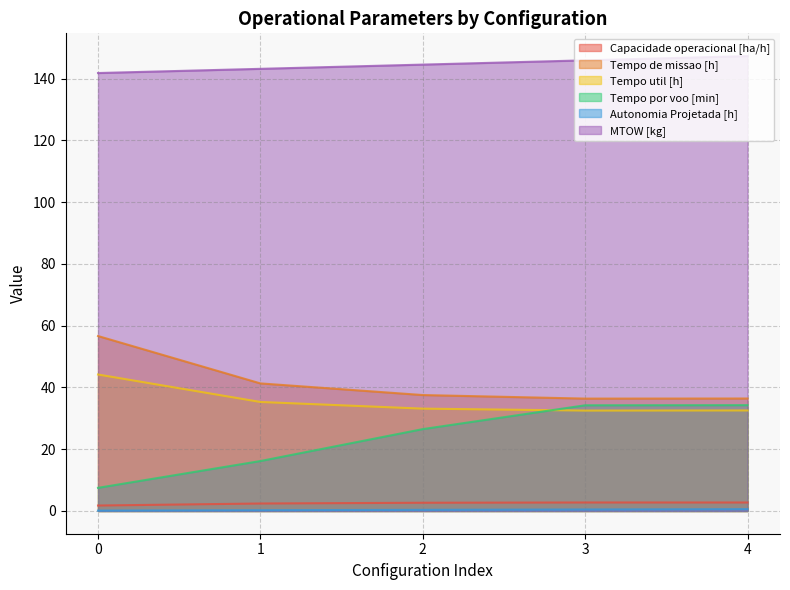

What is the average value of the Capacidade operacional [ha/h] series?

2.5